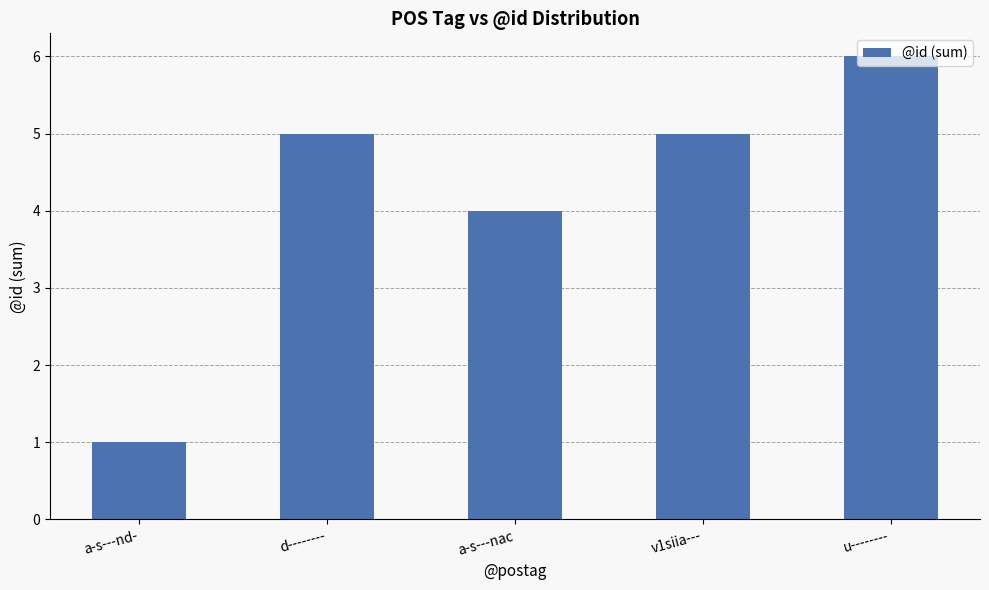

What is the sum of all values?

21